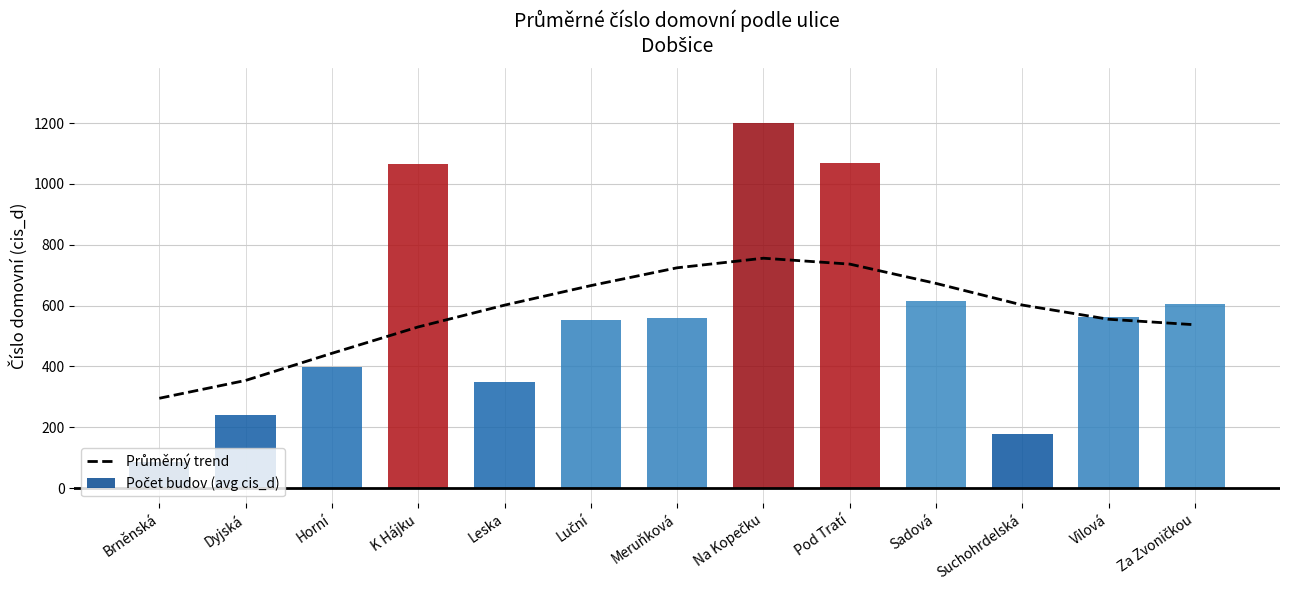

True or false: Průměrný trend has a value of 104.0 at Dyjská.

False